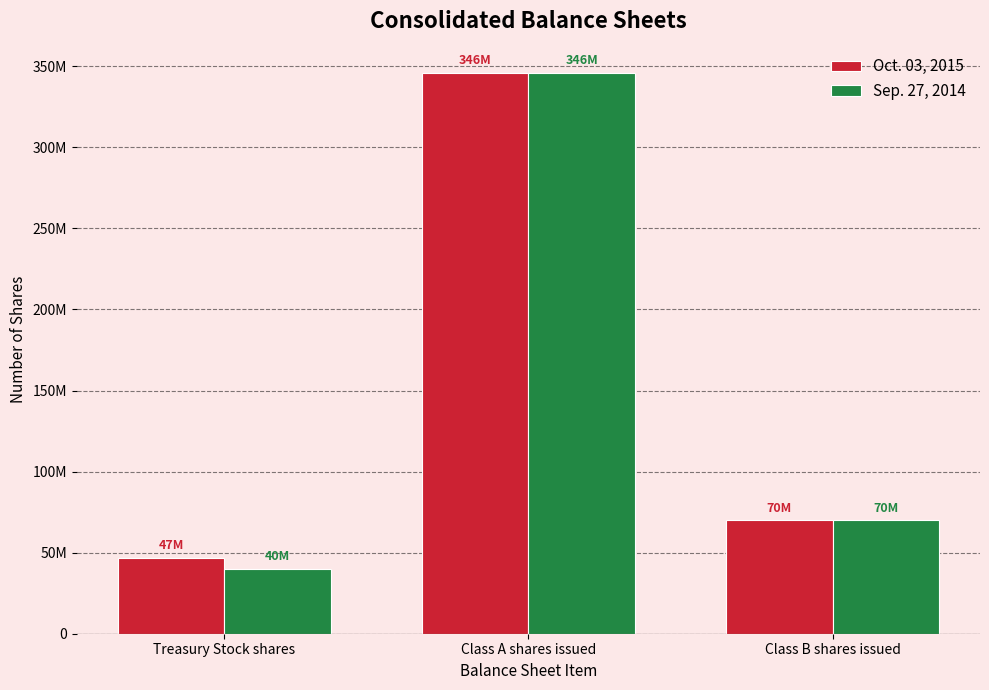

Are the bars grouped side by side (vs. stacked)?

Yes